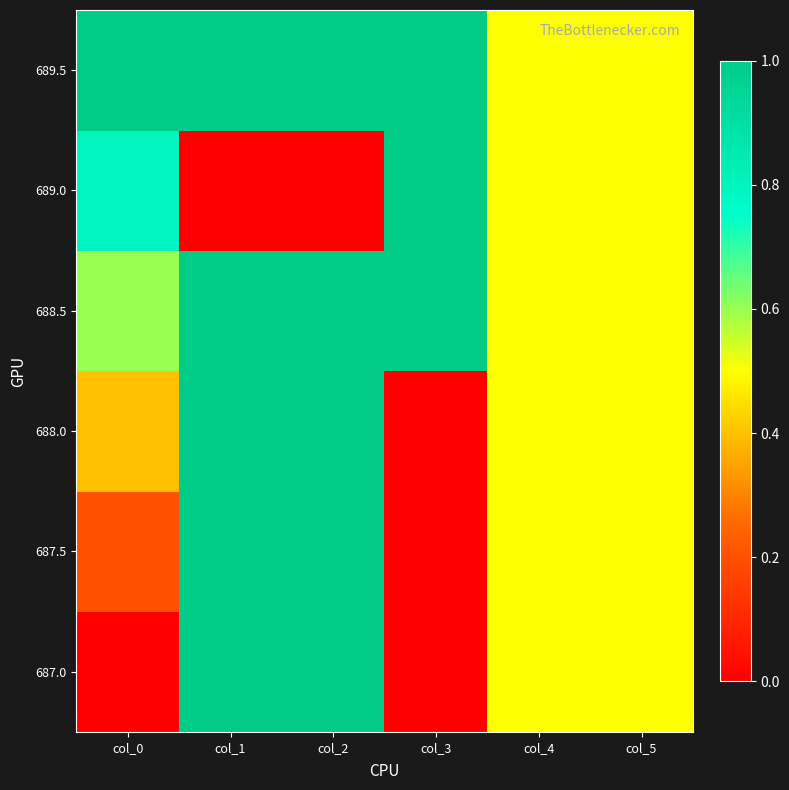

Reading right to left, extract all data points from this chart.

687.0: col_5=0.5	col_4=0.5	col_3=0.0	col_2=1.0	col_1=1.0	col_0=0.0
687.5: col_5=0.5	col_4=0.5	col_3=0.0	col_2=1.0	col_1=1.0	col_0=0.2
688.0: col_5=0.5	col_4=0.5	col_3=0.0	col_2=1.0	col_1=1.0	col_0=0.4
688.5: col_5=0.5	col_4=0.5	col_3=1.0	col_2=1.0	col_1=1.0	col_0=0.6
689.0: col_5=0.5	col_4=0.5	col_3=1.0	col_2=0.0	col_1=0.0	col_0=0.8
689.5: col_5=0.5	col_4=0.5	col_3=1.0	col_2=1.0	col_1=1.0	col_0=1.0